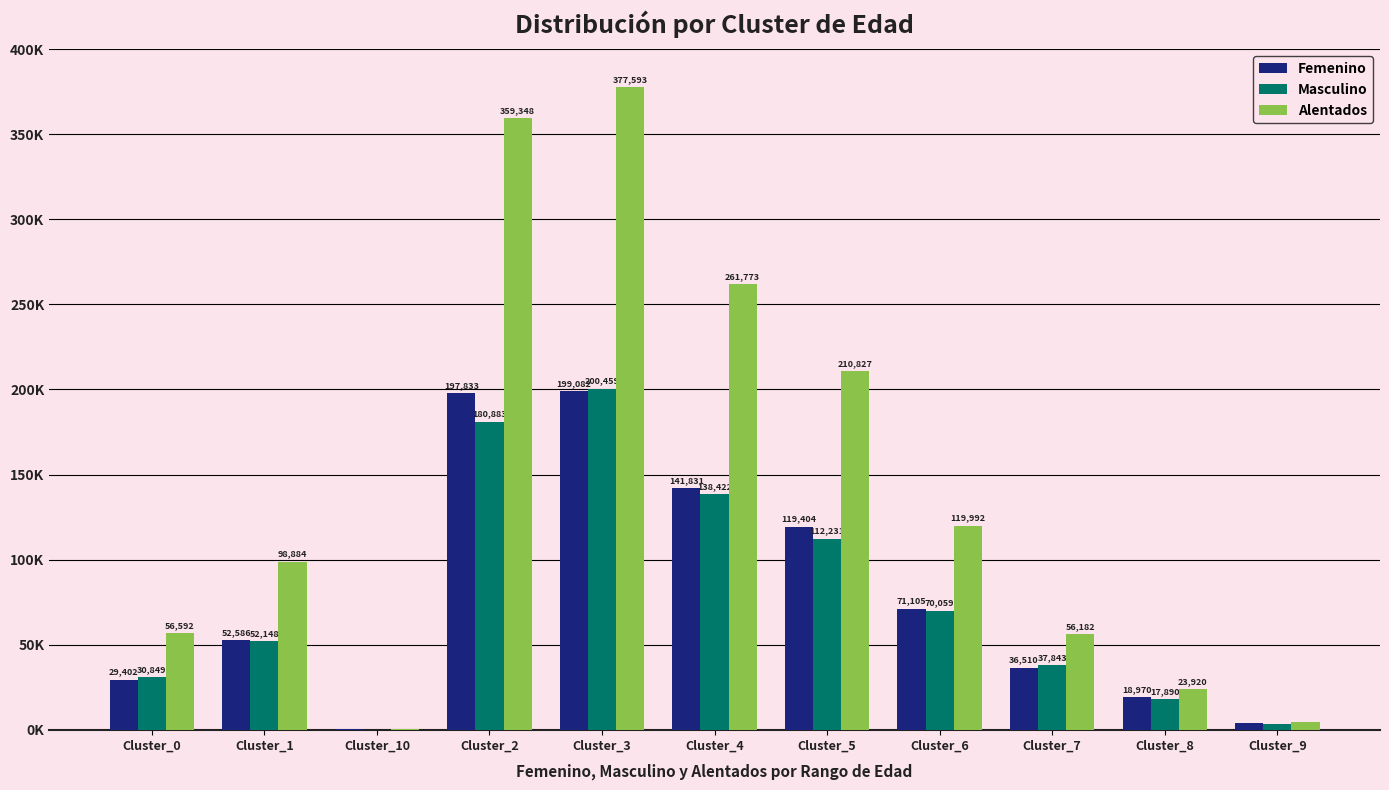

What is the value of the Femenino bar at the 3rd from the left?

177